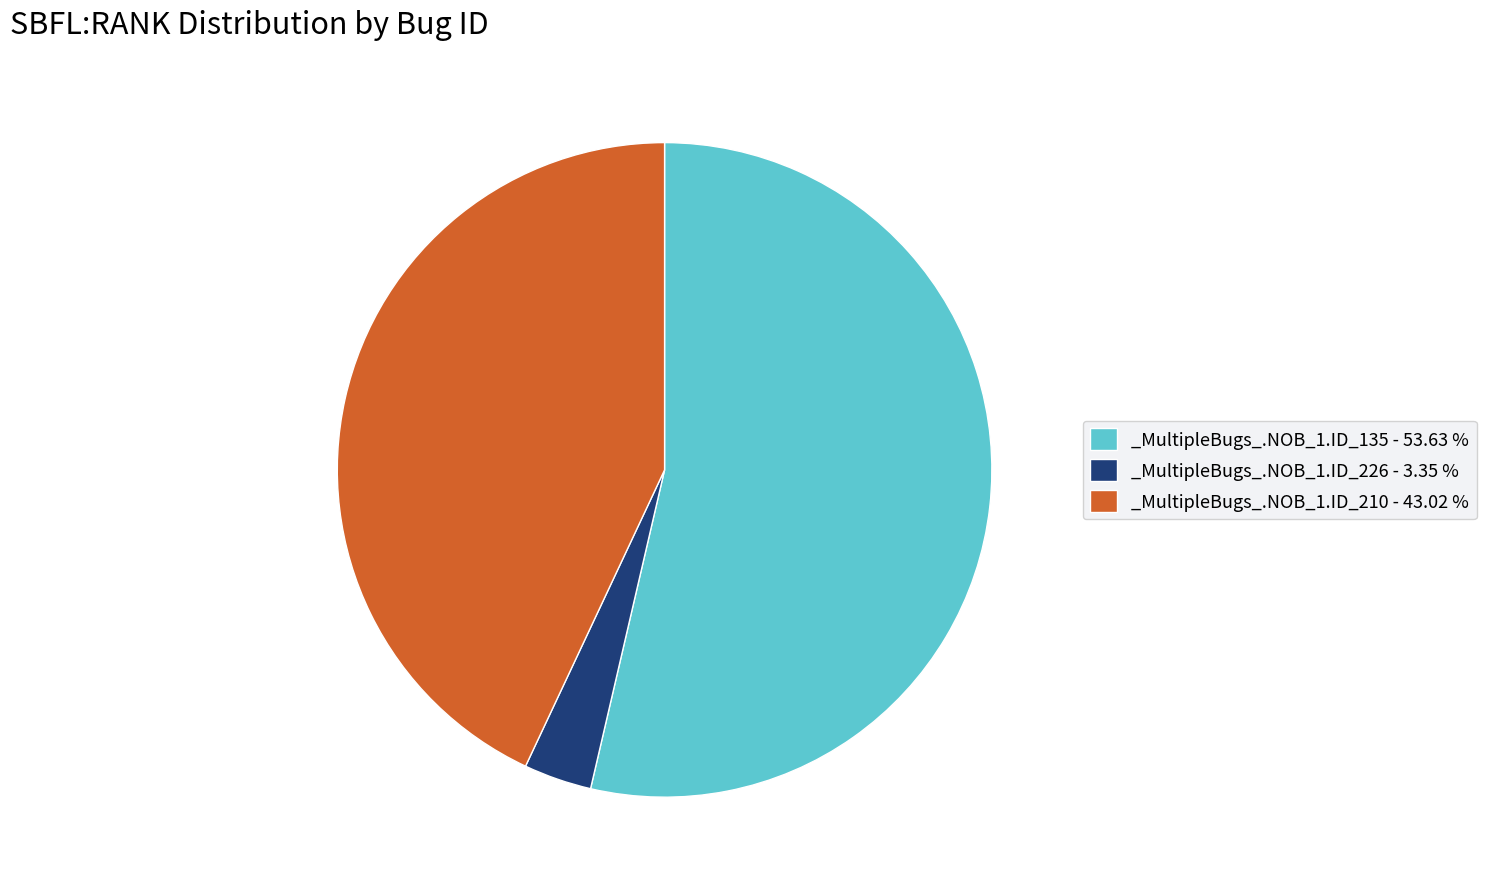

What is the smallest slice in the pie chart?

_MultipleBugs_.NOB_1.ID_226